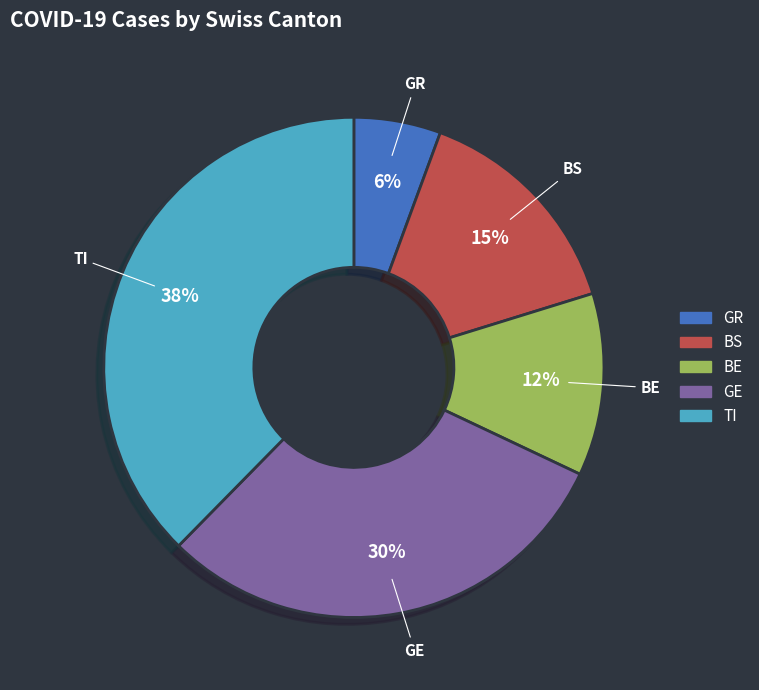

Is there a majority slice in this chart?

No